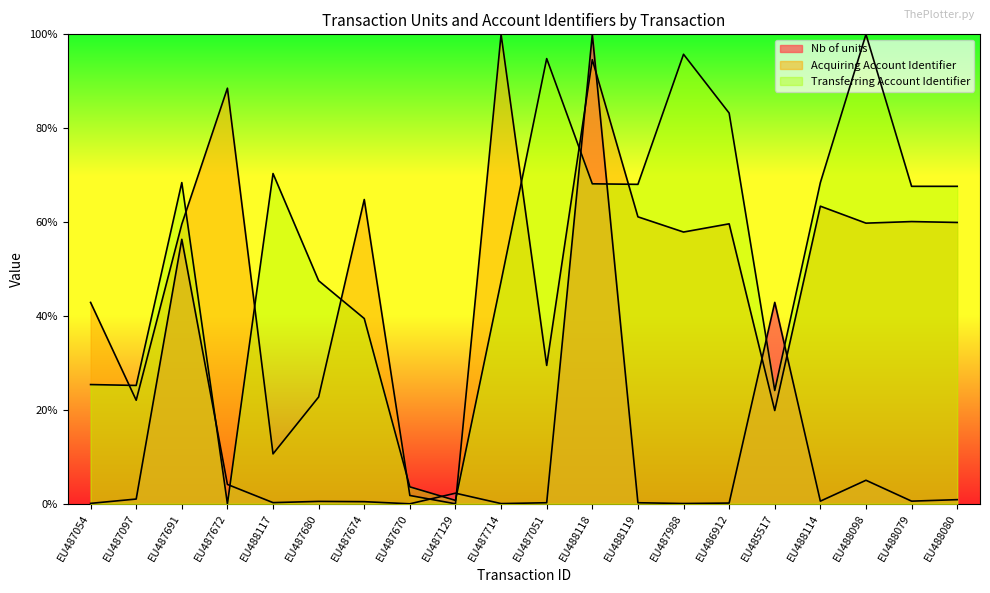

What is the sum of all Nb of units values?

215.7